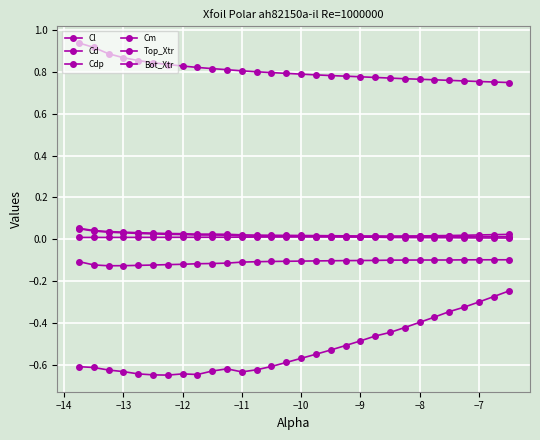

Count the number of data series in this chart.

6